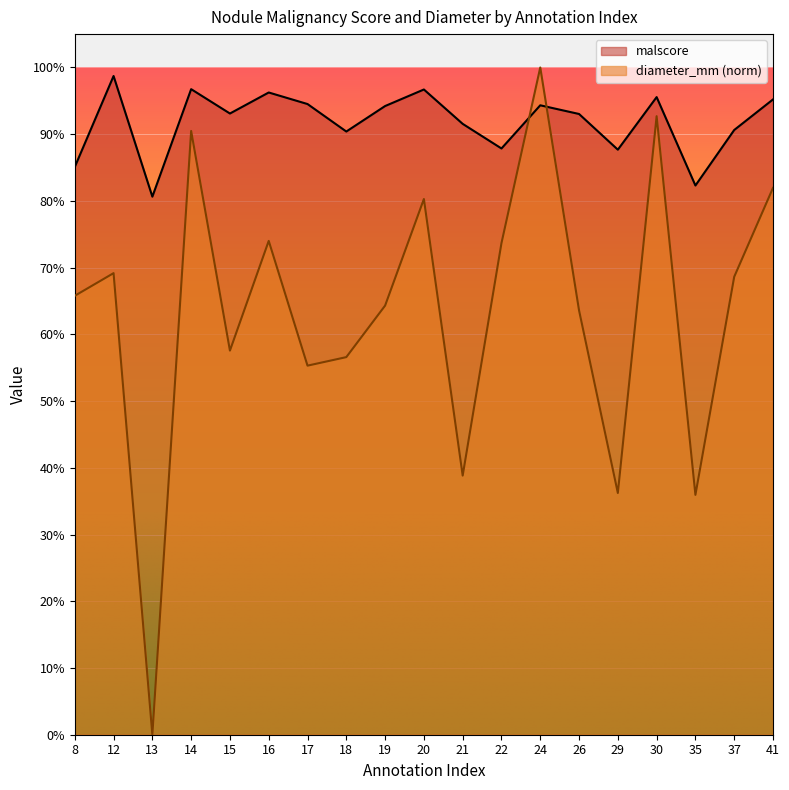

What is the value of the malscore point at the 9th from the left?

0.9